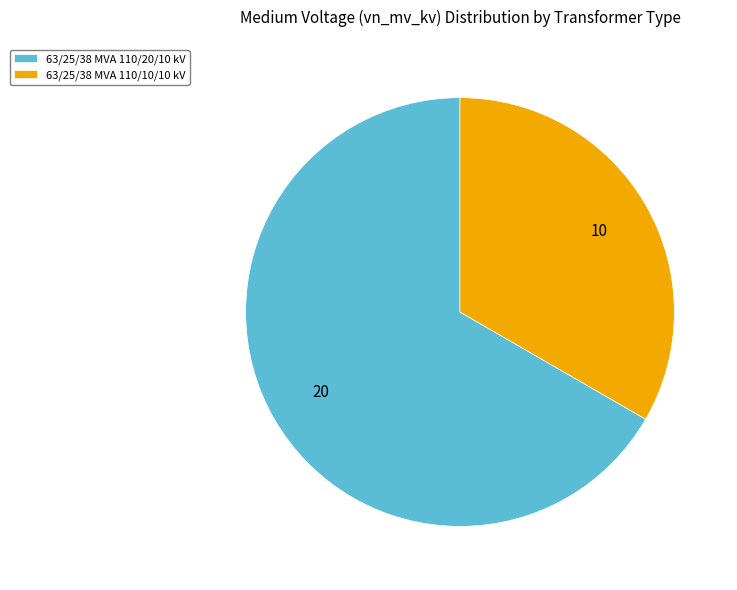

Approximately how many times larger is the value at 63/25/38 MVA 110/10/10 kV compared to 63/25/38 MVA 110/20/10 kV?

0.5